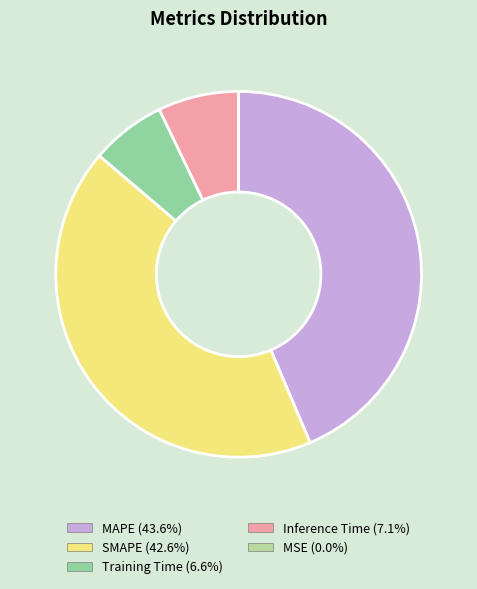

The SMAPE slice represents 54% of the pie. True or false?

False